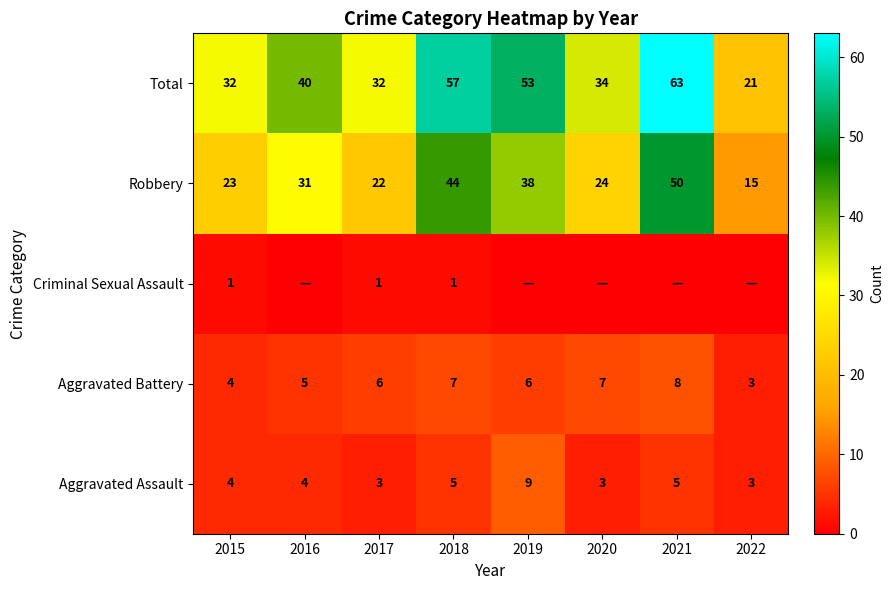

What is the difference between the maximum and minimum values in the Total series?

42